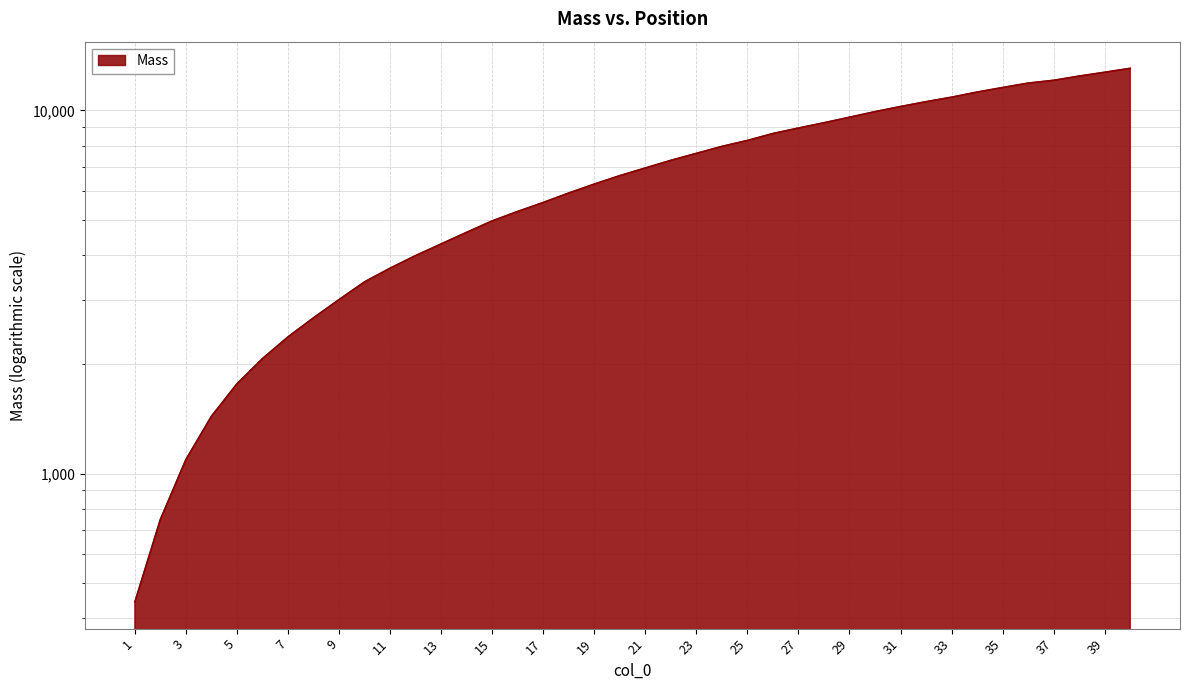

What is the value of the 21st point from the left?

6943.9